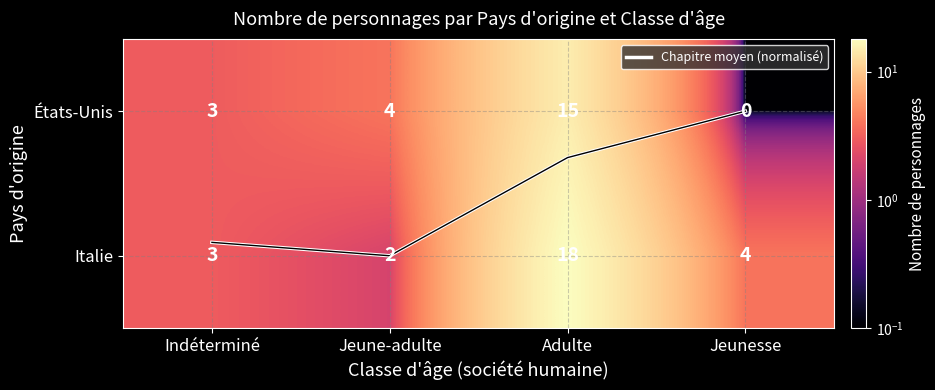

Which series changed the most between Indéterminé and Adulte?

Italie